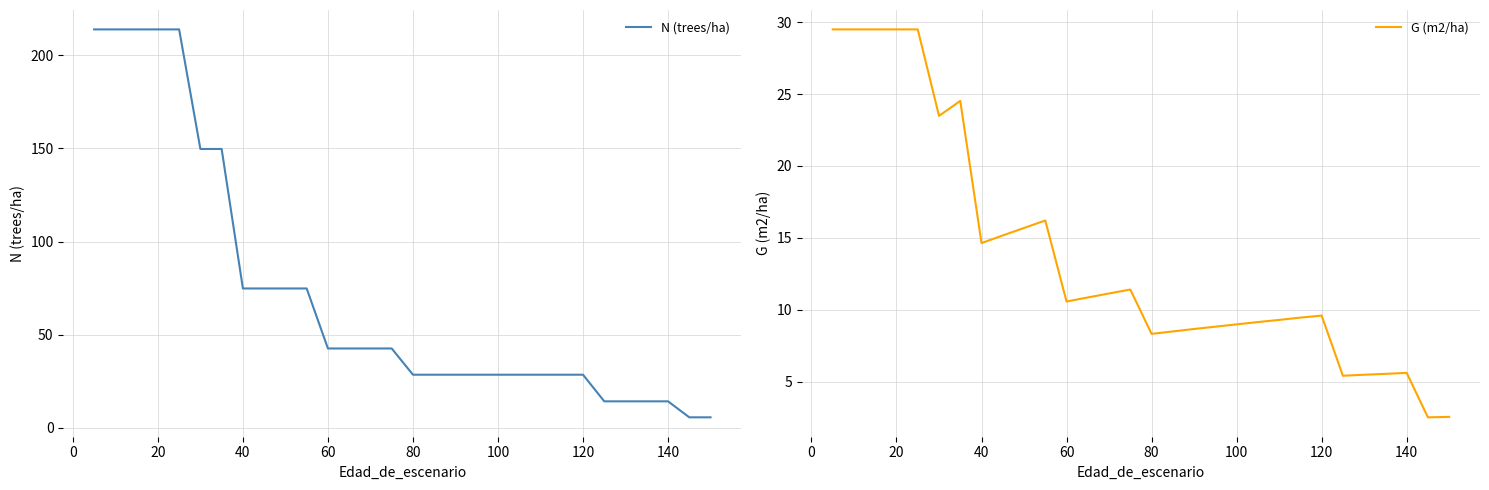

Which series has the largest total across all categories?

N (trees/ha)